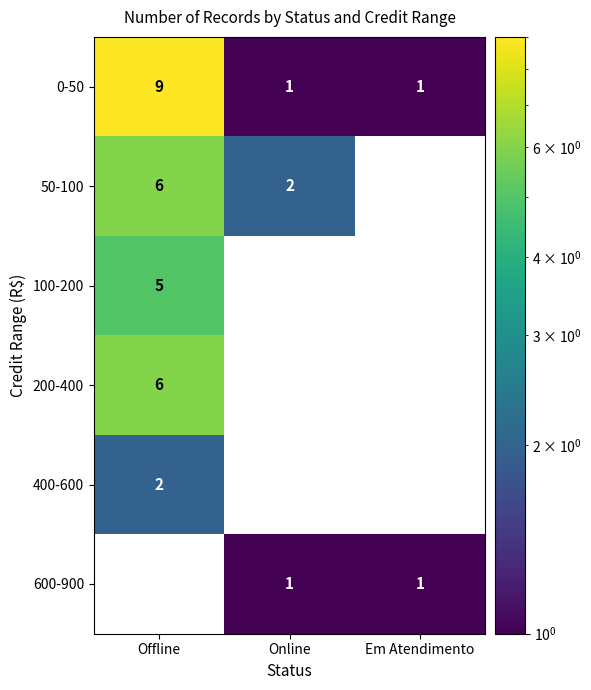

Count the 0-50 values in the range 1 to 9.

3